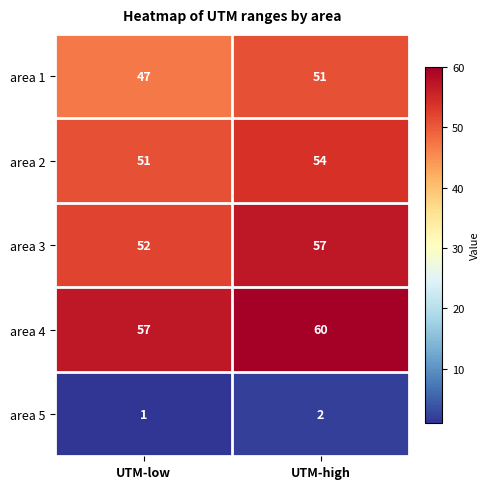

Reading left to right, what are all the values shown in this chart?

area 1: 47	51
area 2: 51	54
area 3: 52	57
area 4: 57	60
area 5: 1	2